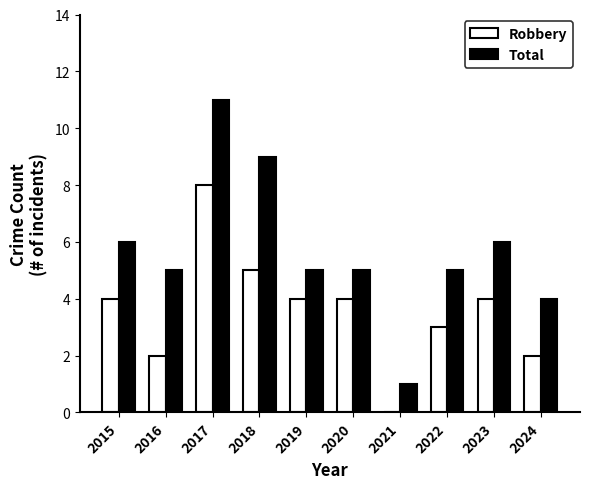

Between 2021 and 2022, which series saw the biggest shift?

Total